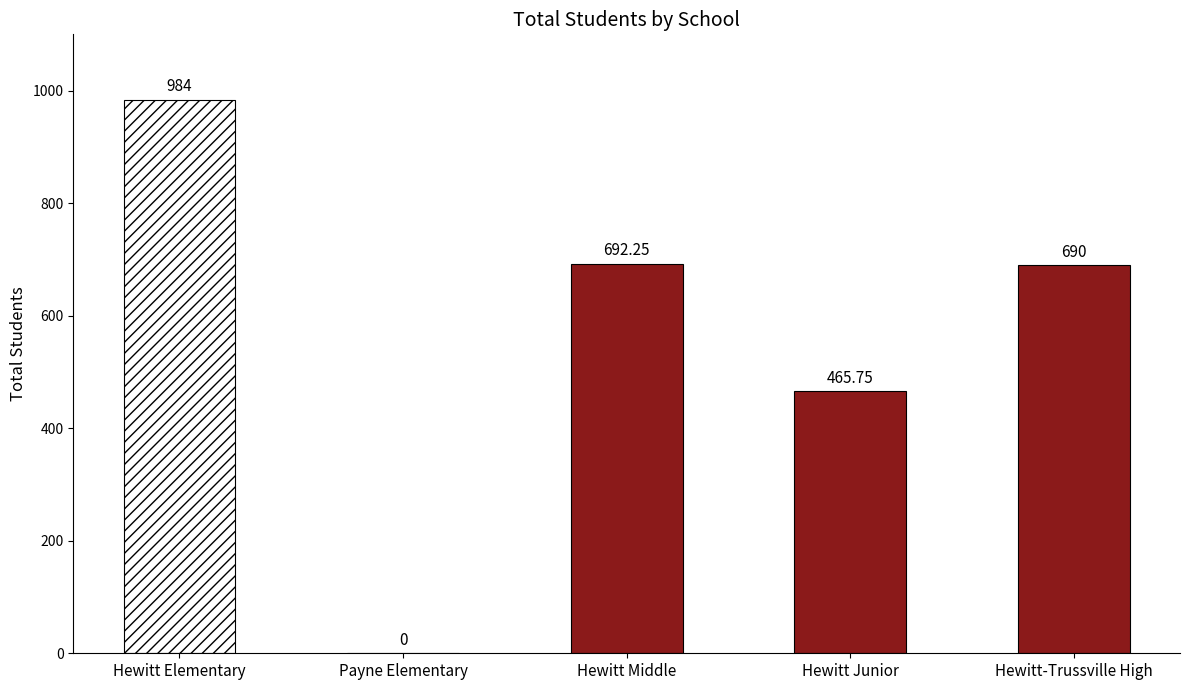

Which has a higher value, Hewitt Elementary or Hewitt Junior?

Hewitt Elementary